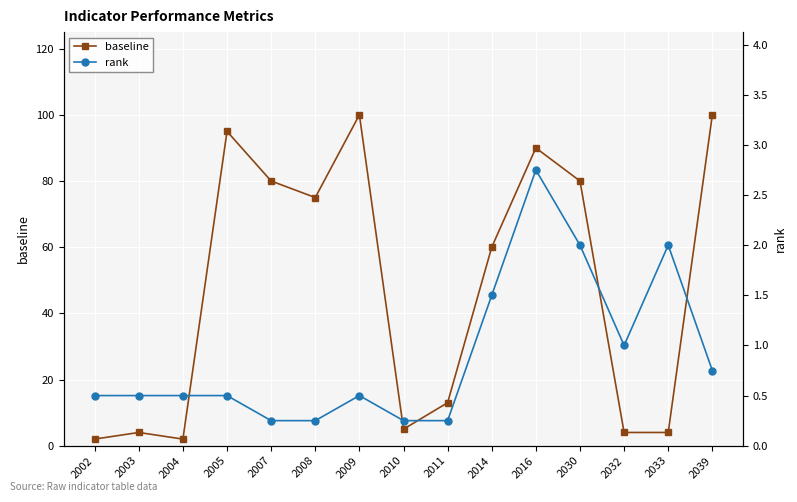

In rank, how many points are lower than both neighbors (excluding endpoints)?

1